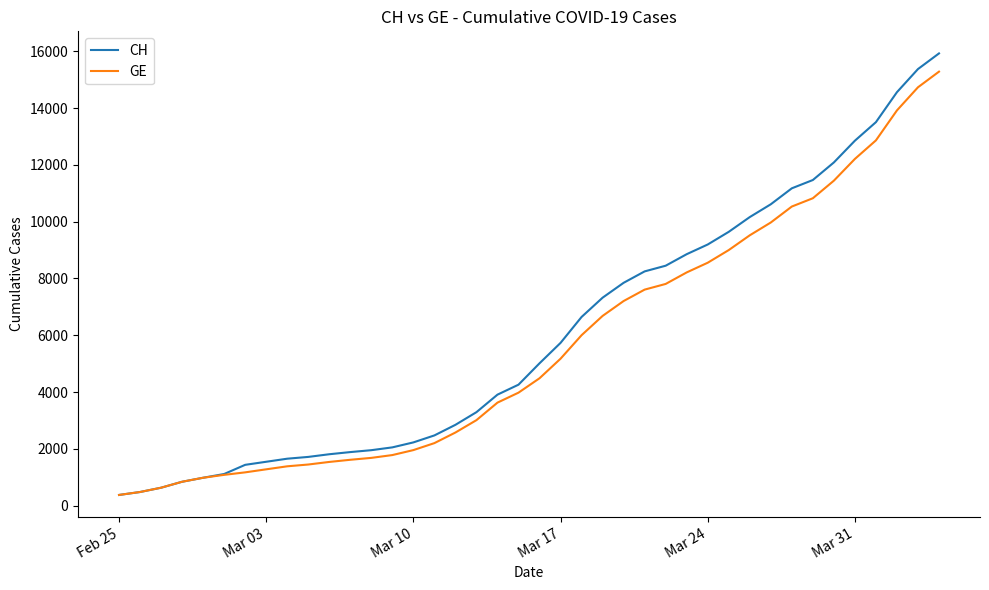

What is the lowest value of the CH series?

375